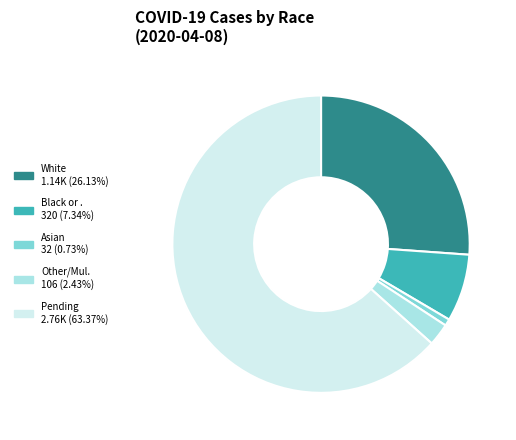

Is there any slice that represents more than half of the pie?

Yes